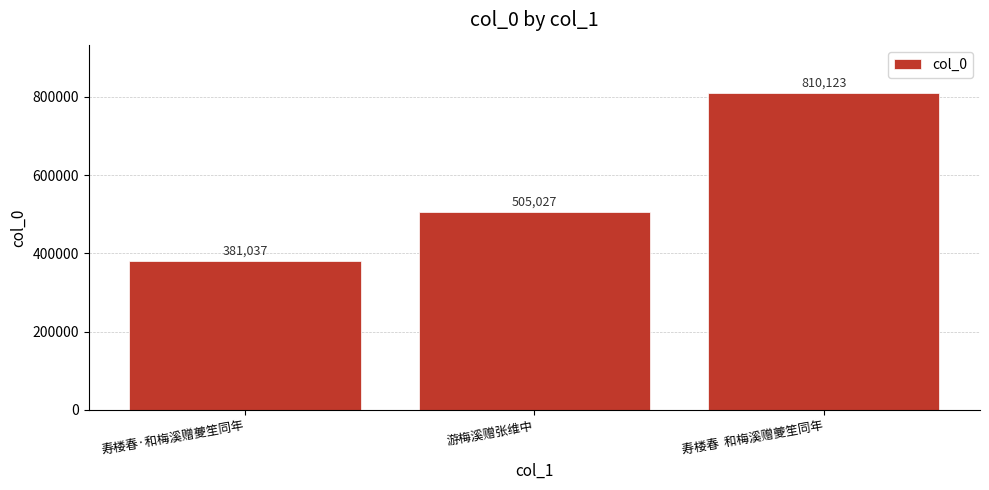

What is the difference between the values at 游梅溪赠张维中 and 寿楼春·和梅溪赠夔笙同年?

123990